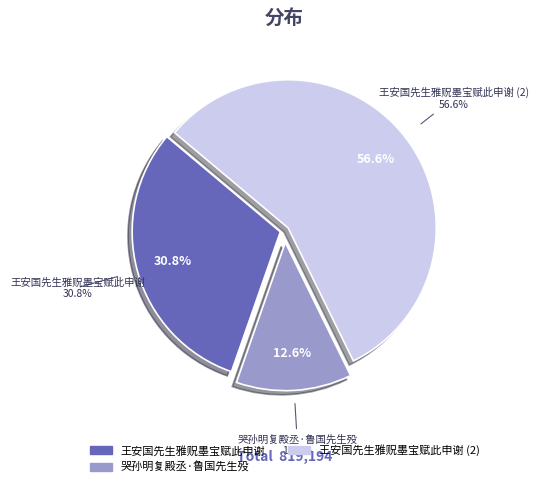

The 王安国先生雅贶墨宝赋此申谢 slice represents 71% of the pie. True or false?

False